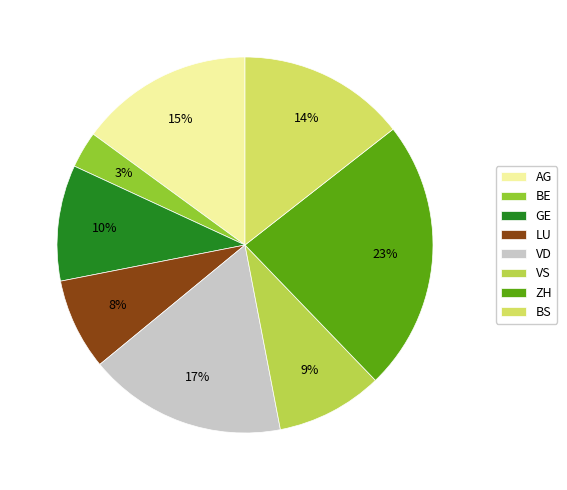

True or false: AG accounts for 1% of the total.

False